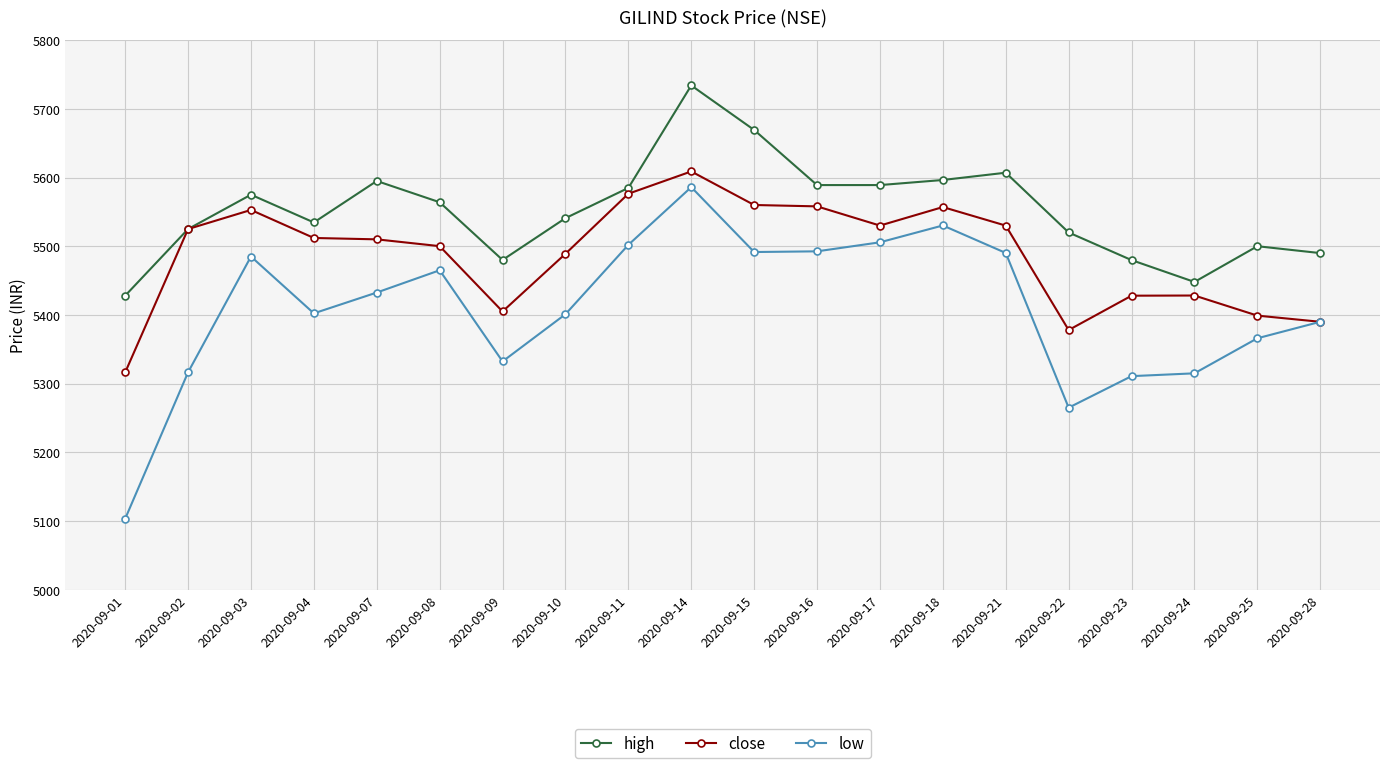

True or false: high has more than 0 interior local peaks.

True